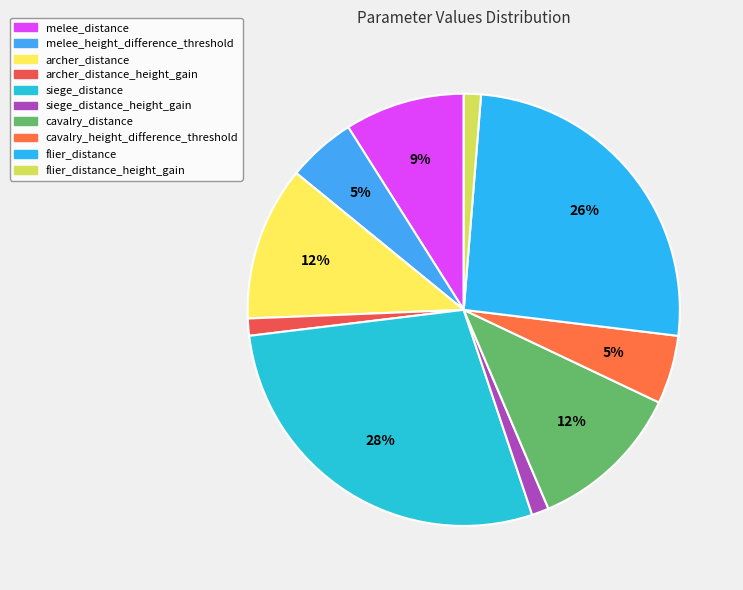

To the nearest percent, what percentage of the pie is cavalry_distance?

12%